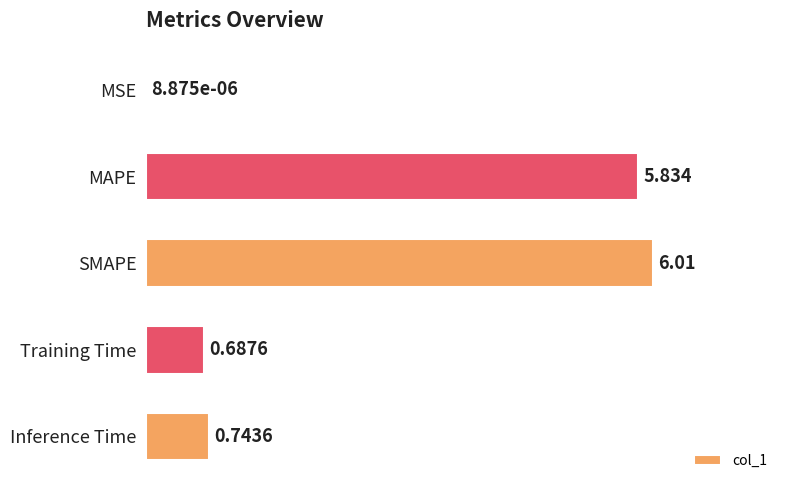

Between Training Time and SMAPE, which is larger?

SMAPE